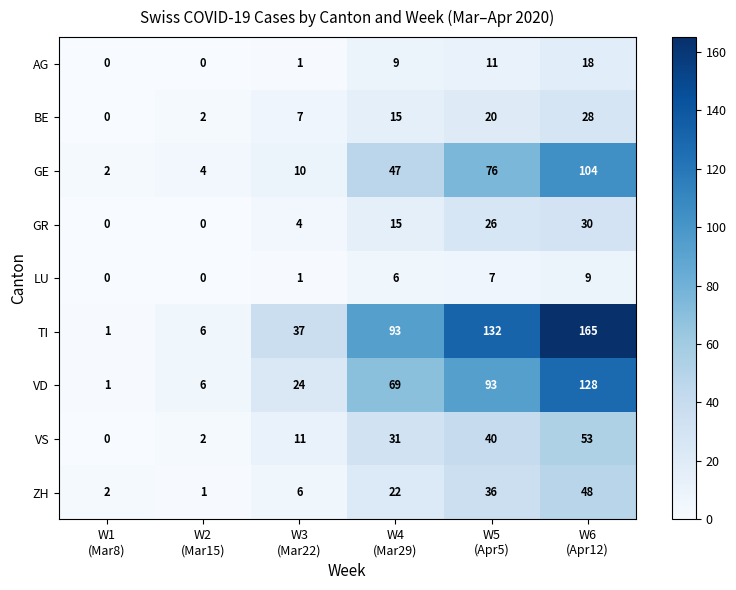

List the series in order of their peak value, lowest first.

LU, AG, BE, GR, ZH, VS, GE, VD, TI